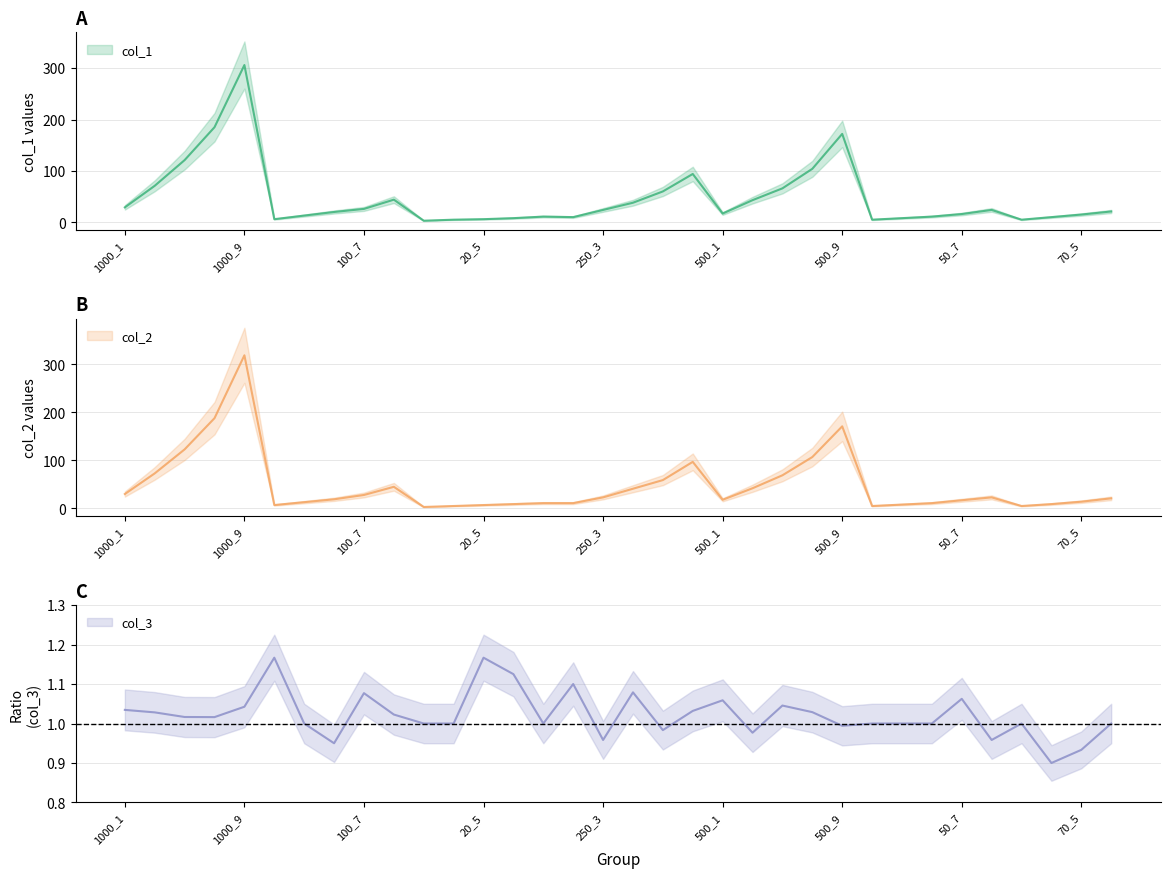

Rank the categories by col_1 value from highest to lowest.

1000_9, 1000_7, 500_9, 1000_5, 500_7, 250_9, 1000_3, 500_5, 250_7, 100_9, 500_3, 250_5, 1000_1, 100_7, 250_3, 50_9, 70_7, 100_5, 500_1, 50_7, 70_5, 100_3, 20_9, 50_5, 250_1, 70_3, 20_7, 50_3, 100_1, 20_5, 20_3, 50_1, 70_1, 20_1